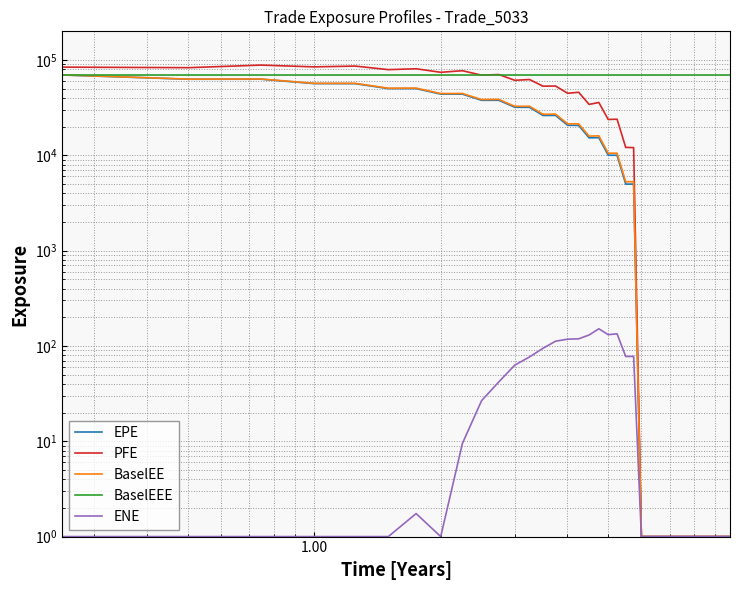

Does the chart have visible grid lines?

Yes